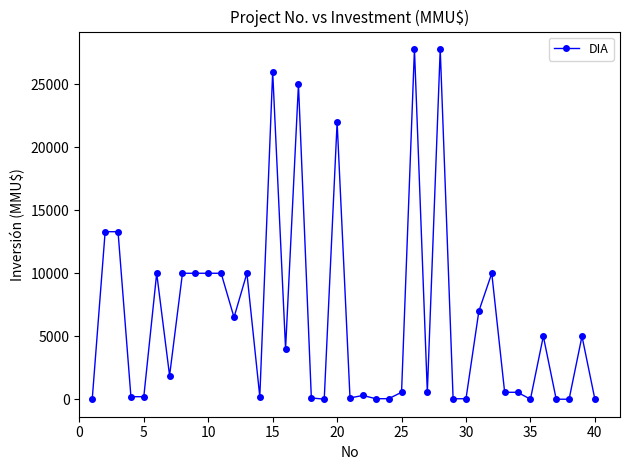

What is the difference between the maximum and second lowest values?

27800